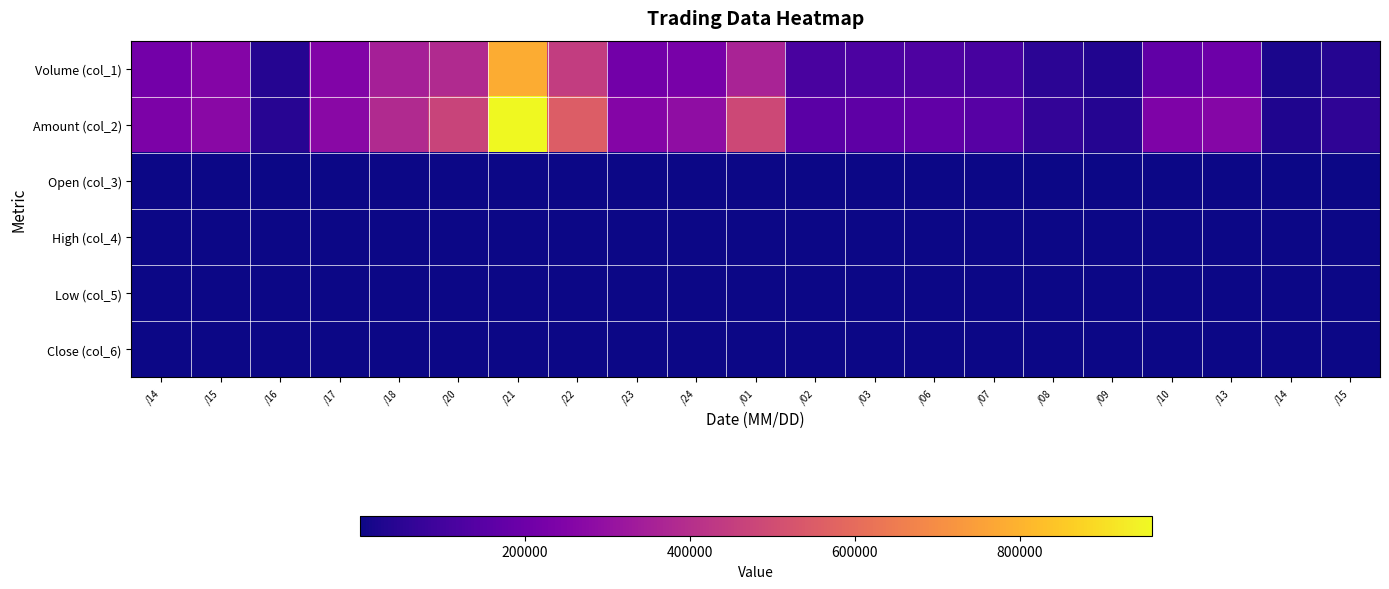

Reading left to right, transcribe all the data shown in this chart.

Volume (col_1): /14=215000.0	/15=255000.0	/16=40000.0	/17=250000.0	/18=350000.0	/20=383000.0	/21=783000.0	/22=447000.0	/23=210000.0	/24=227000.0	/01=360000.0	/02=116000.0	/03=121000.0	/06=124000.0	/07=111000.0	/08=50000.0	/09=30000.0	/10=170000.0	/13=200000.0	/14=20000.0	/15=40000.0
Amount (col_2): /14=236510.0	/15=271110.0	/16=41600.0	/17=270000.0	/18=383250.0	/20=470030.0	/21=959550.0	/22=553060.0	/23=257640.0	/24=286020.0	/01=486460.0	/02=156300.0	/03=162600.0	/06=171650.0	/07=147950.0	/08=66500.0	/09=39950.0	/10=241100.0	/13=260700.0	/14=28800.0	/15=57200.0
Open (col_3): /14=1.1	/15=1.1	/16=1.0	/17=1.0	/18=1.1	/20=1.2	/21=1.2	/22=1.2	/23=1.2	/24=1.3	/01=1.3	/02=1.3	/03=1.4	/06=1.4	/07=1.4	/08=1.3	/09=1.3	/10=1.4	/13=1.2	/14=1.5	/15=1.4
High (col_4): /14=1.1	/15=1.1	/16=1.0	/17=1.1	/18=1.1	/20=1.2	/21=1.3	/22=1.2	/23=1.2	/24=1.3	/01=1.4	/02=1.4	/03=1.4	/06=1.4	/07=1.4	/08=1.4	/09=1.3	/10=1.5	/13=1.4	/14=1.5	/15=1.4
Low (col_5): /14=1.1	/15=1.0	/16=1.0	/17=1.0	/18=1.1	/20=1.2	/21=1.2	/22=1.2	/23=1.2	/24=1.3	/01=1.3	/02=1.3	/03=1.3	/06=1.4	/07=1.3	/08=1.3	/09=1.3	/10=1.2	/13=1.2	/14=1.4	/15=1.4
Close (col_6): /14=1.1	/15=1.0	/16=1.0	/17=1.1	/18=1.1	/20=1.2	/21=1.2	/22=1.2	/23=1.2	/24=1.3	/01=1.4	/02=1.4	/03=1.4	/06=1.4	/07=1.3	/08=1.3	/09=1.3	/10=1.2	/13=1.4	/14=1.4	/15=1.4